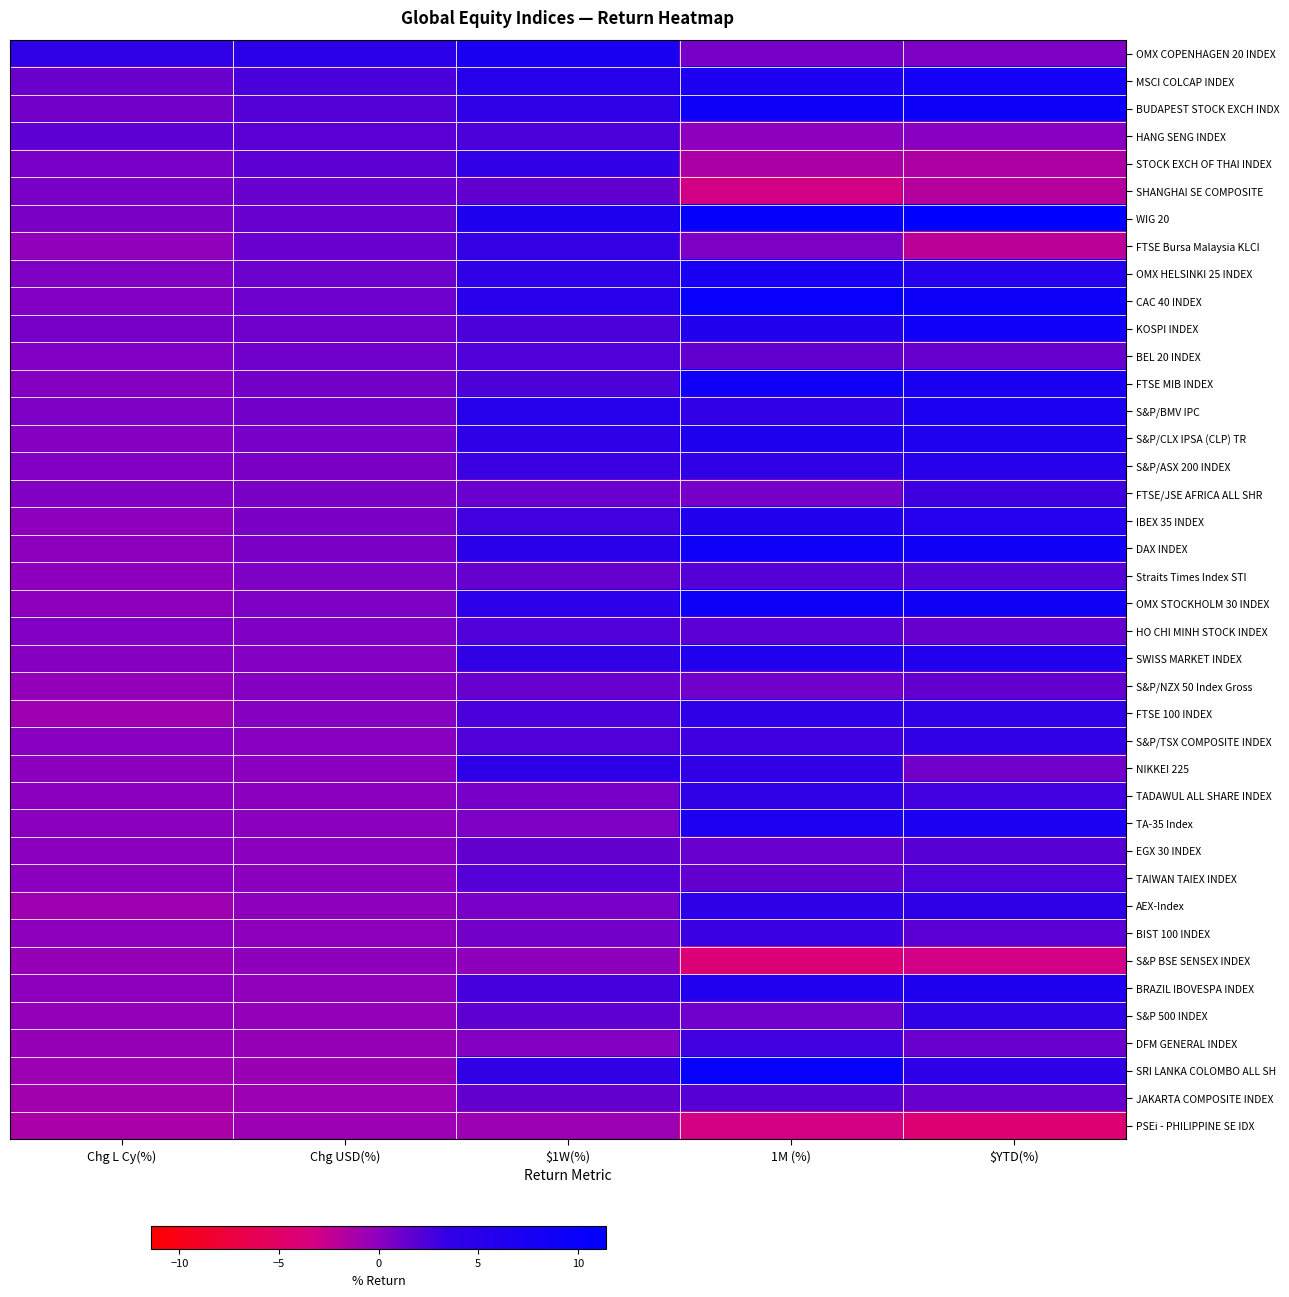

Which series has the largest total across all categories?

WIG 20